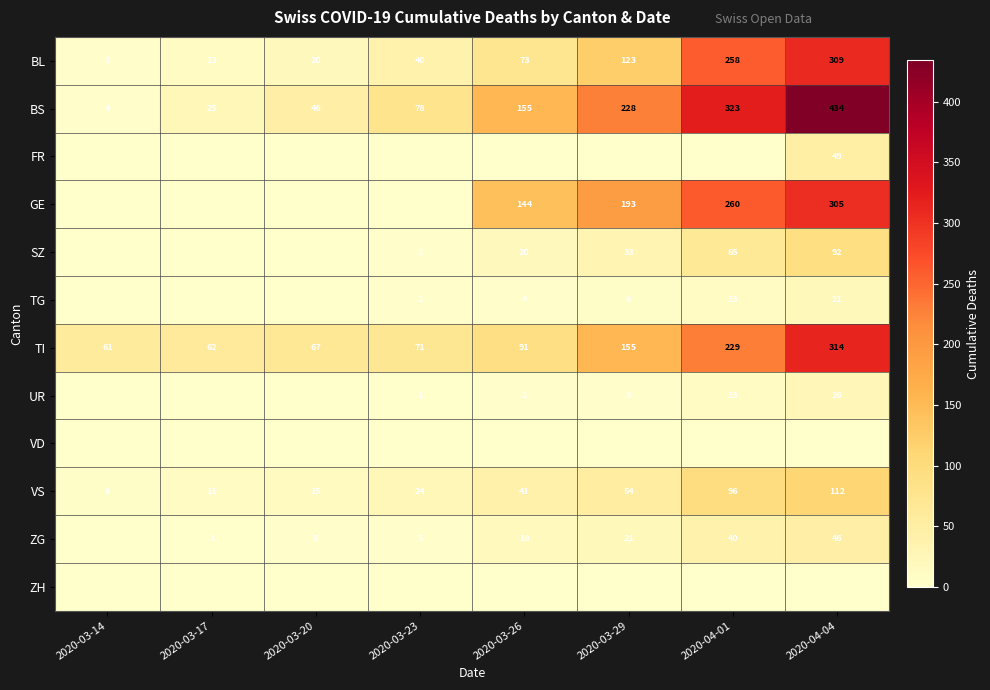

Where is TI nearest to the value 187?

2020-03-29